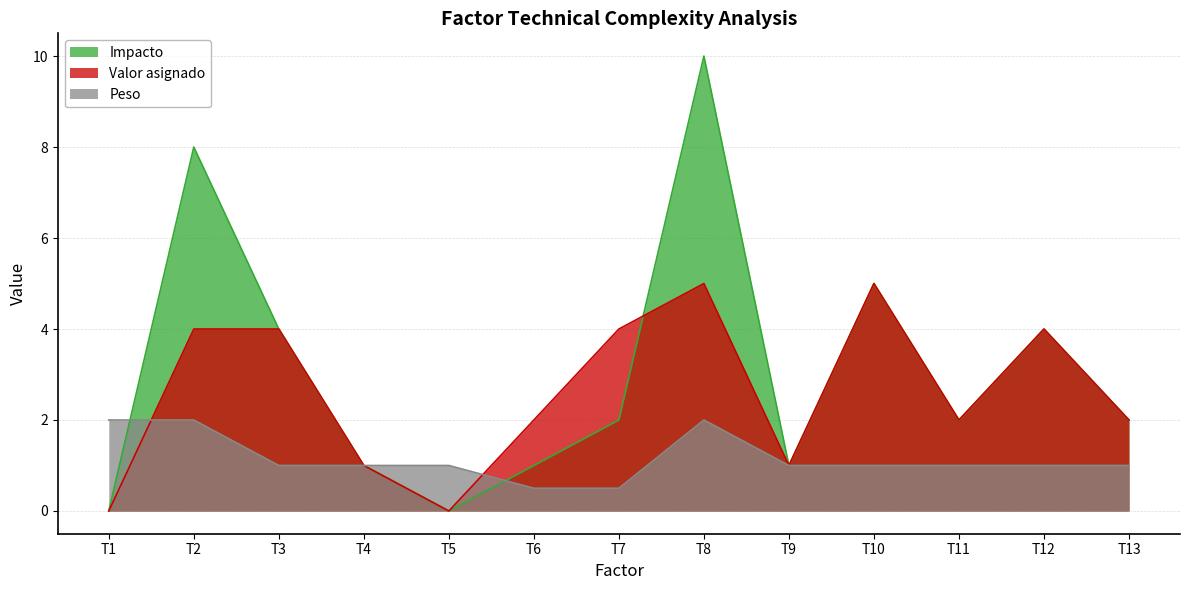

Which series has the largest range (max minus min)?

Impacto